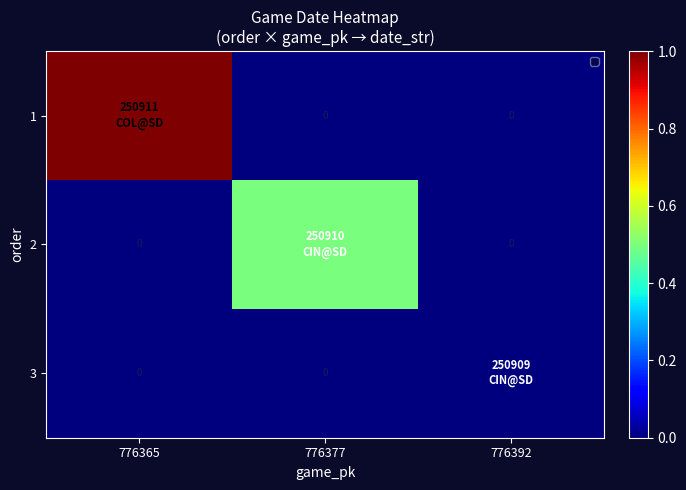

How many distinct data groups are displayed?

3